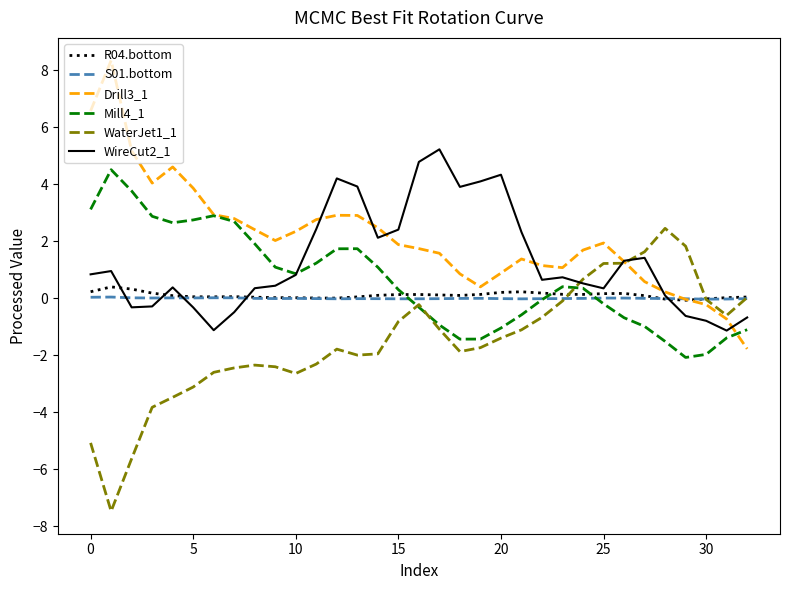

What is the maximum value shown in the chart?

8.4